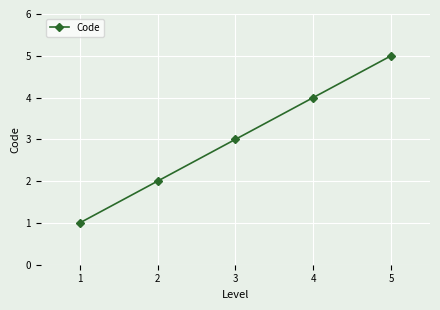

Count the number of data series in this chart.

1